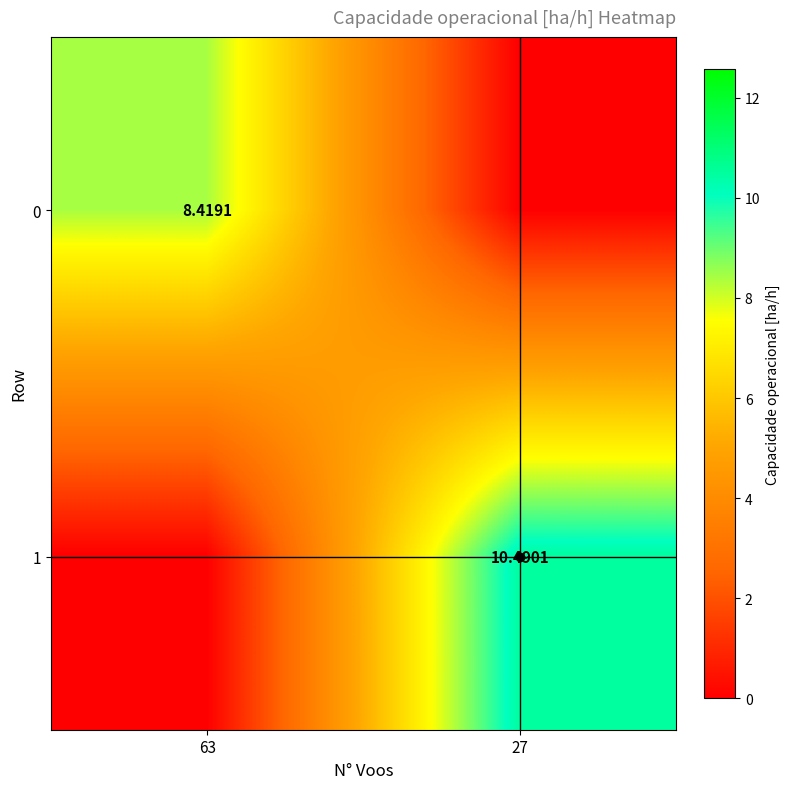

What is the sum of the 1 values at 63 and 27?

10.5